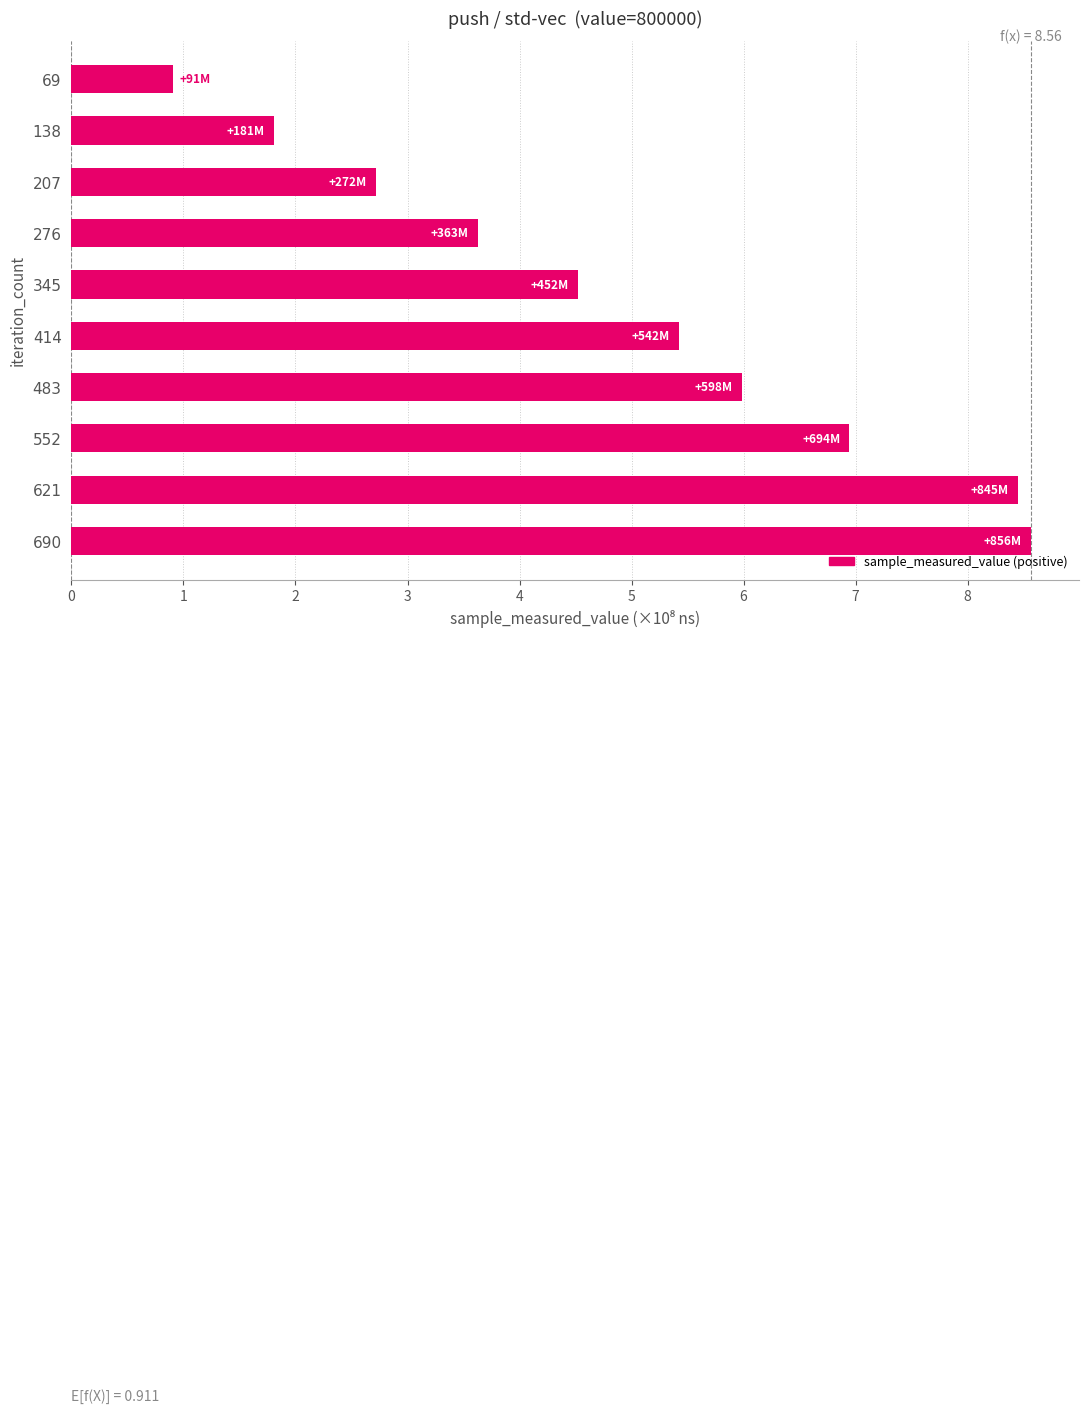

List the labels in order of value, largest first.

690, 621, 552, 483, 414, 345, 276, 207, 138, 69